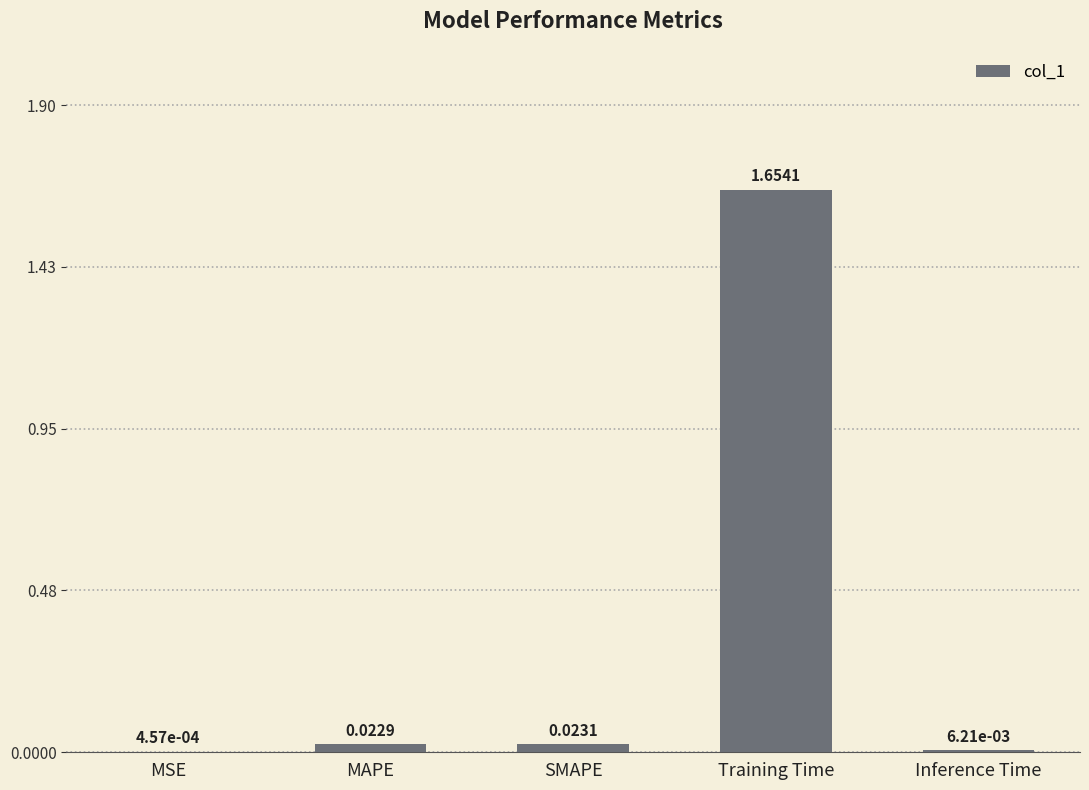

At which category does the chart reach its peak across all series?

Training Time